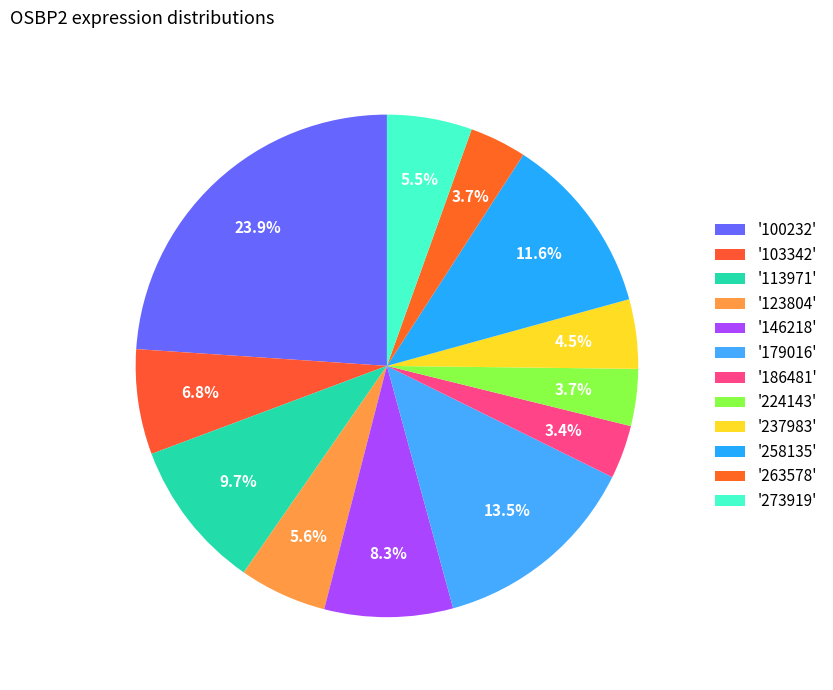

How many slices are in this pie chart?

12